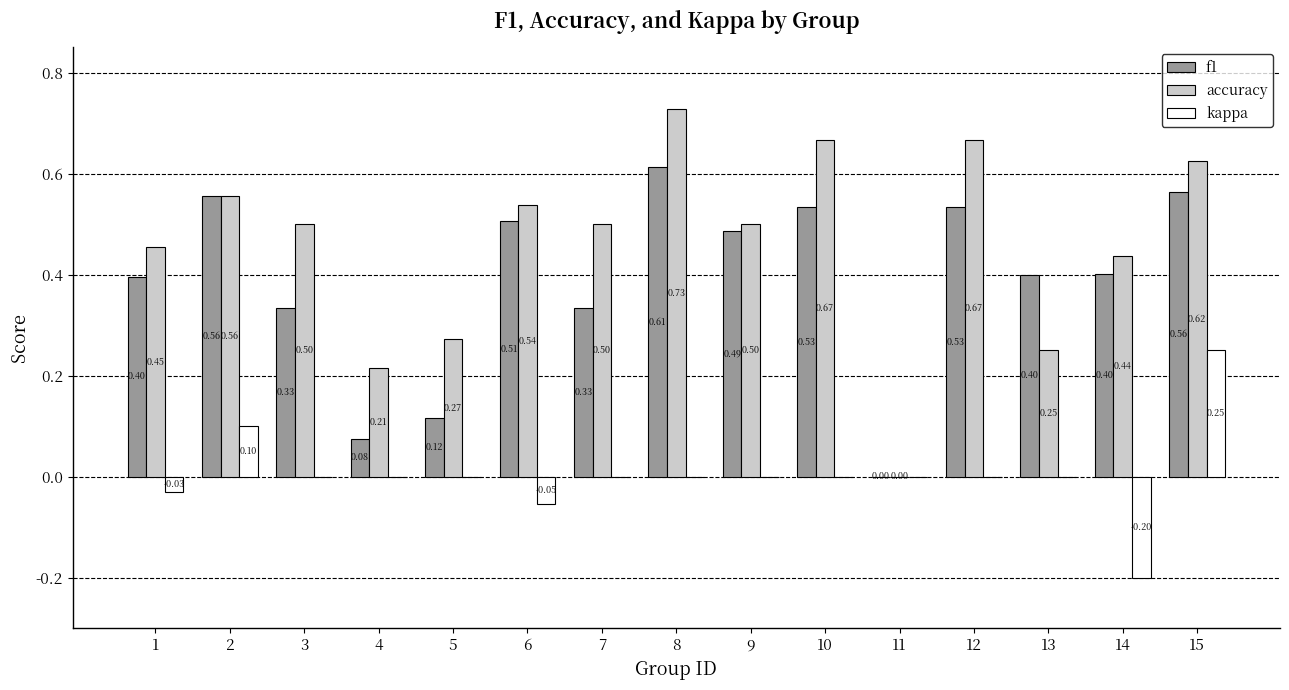

What is the difference between the accuracy values at 2 and 12?

0.1